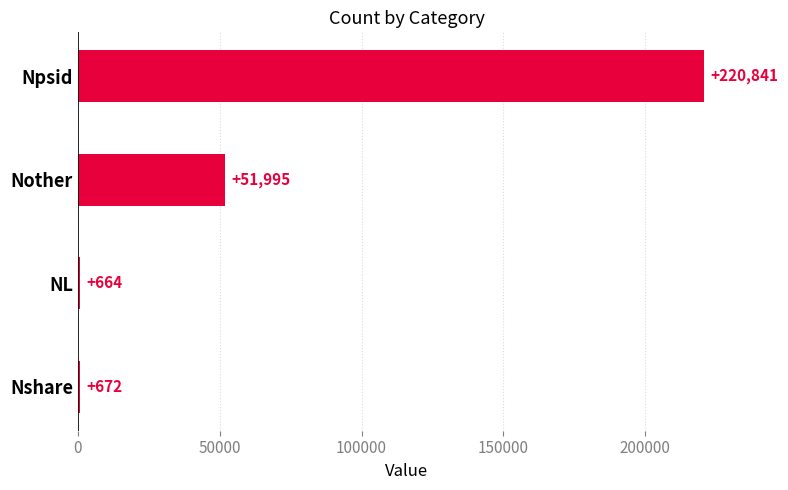

Between Npsid and Nshare, which is larger?

Npsid